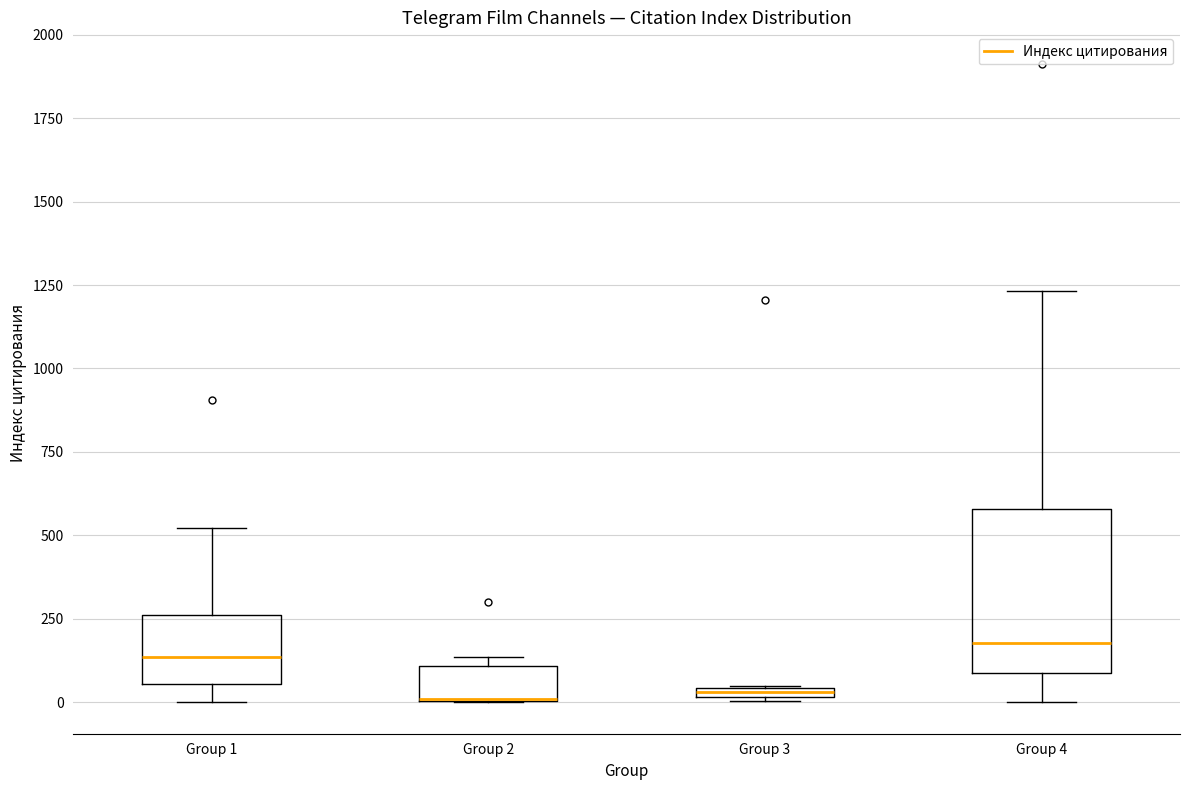

Where does the median line of the box for Group 1 sit on the y-axis? The values are not printed on the chart, so give them approximately, as read against the axis.

150